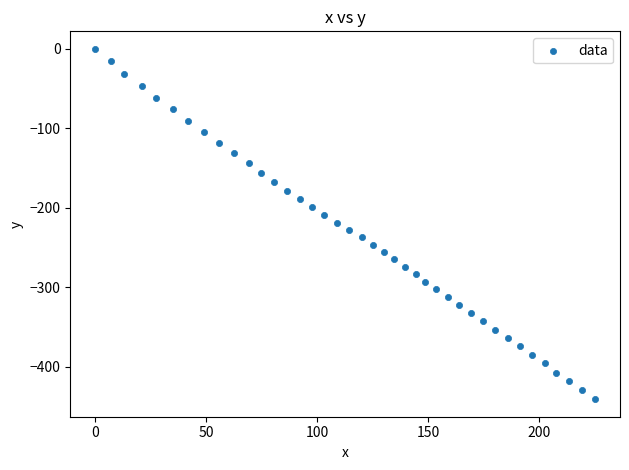

What is the range of X values (max minus min)?

225.3